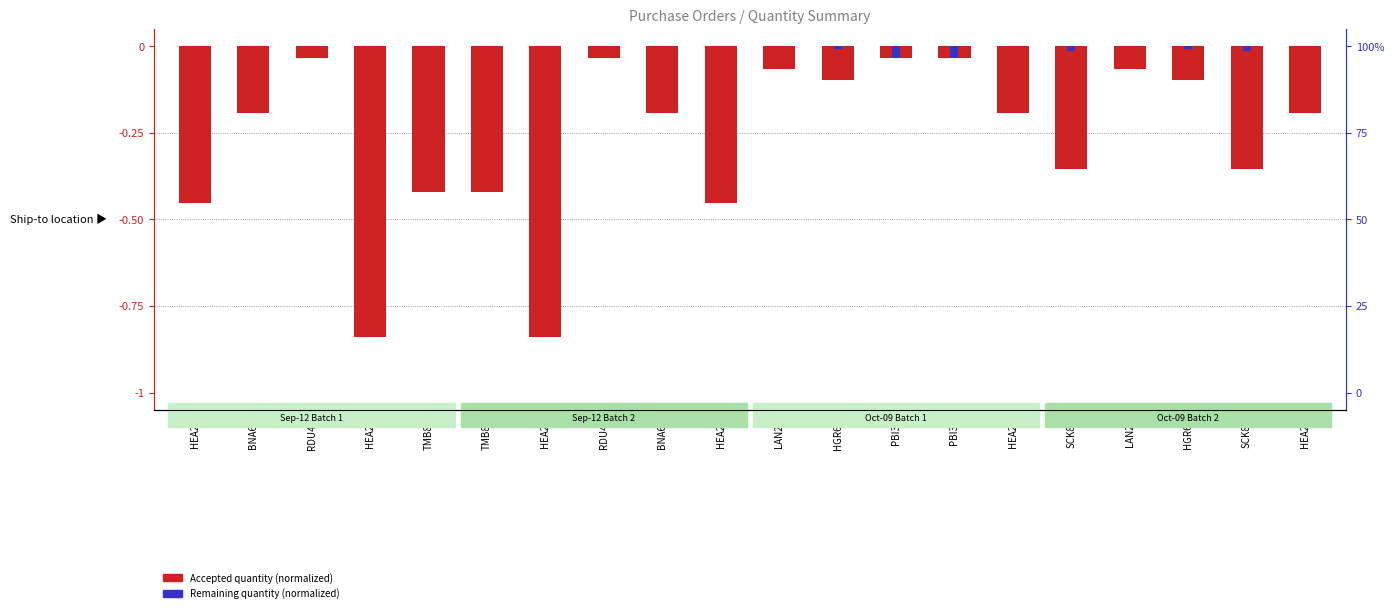

Read the value at HEA2-5.

-0.2